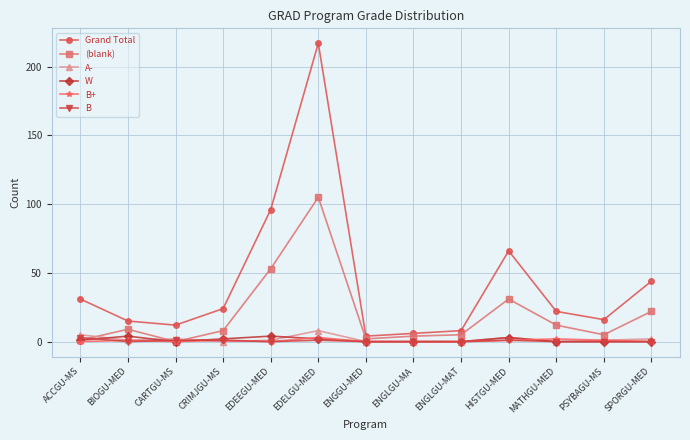

Between ACCGU-MS and EDELGU-MED, which series saw the biggest shift?

Grand Total